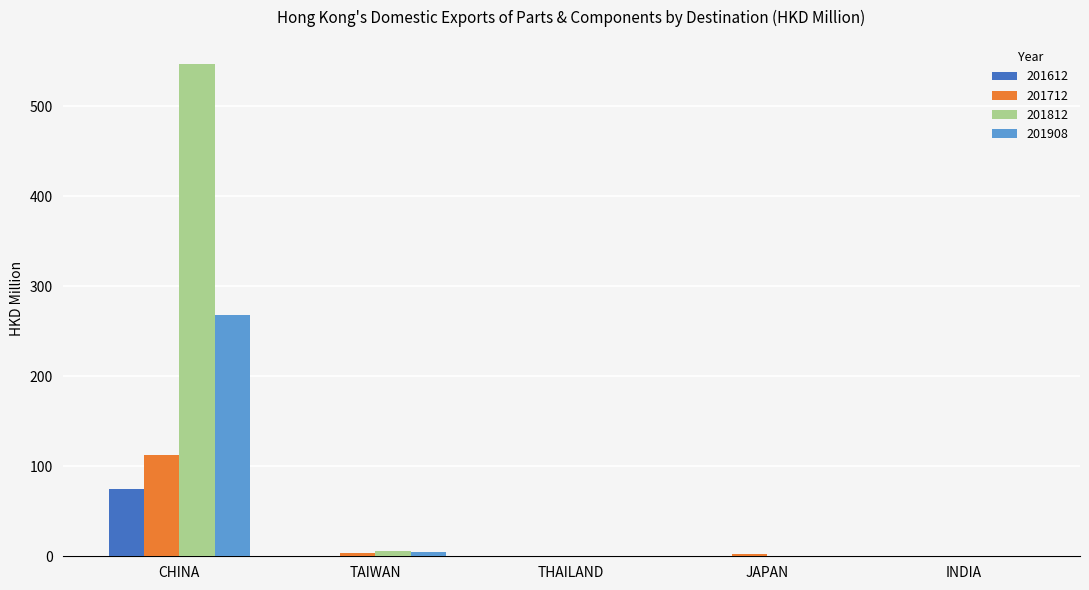

Is it true that 201612 equals 74.2 at CHINA?

True